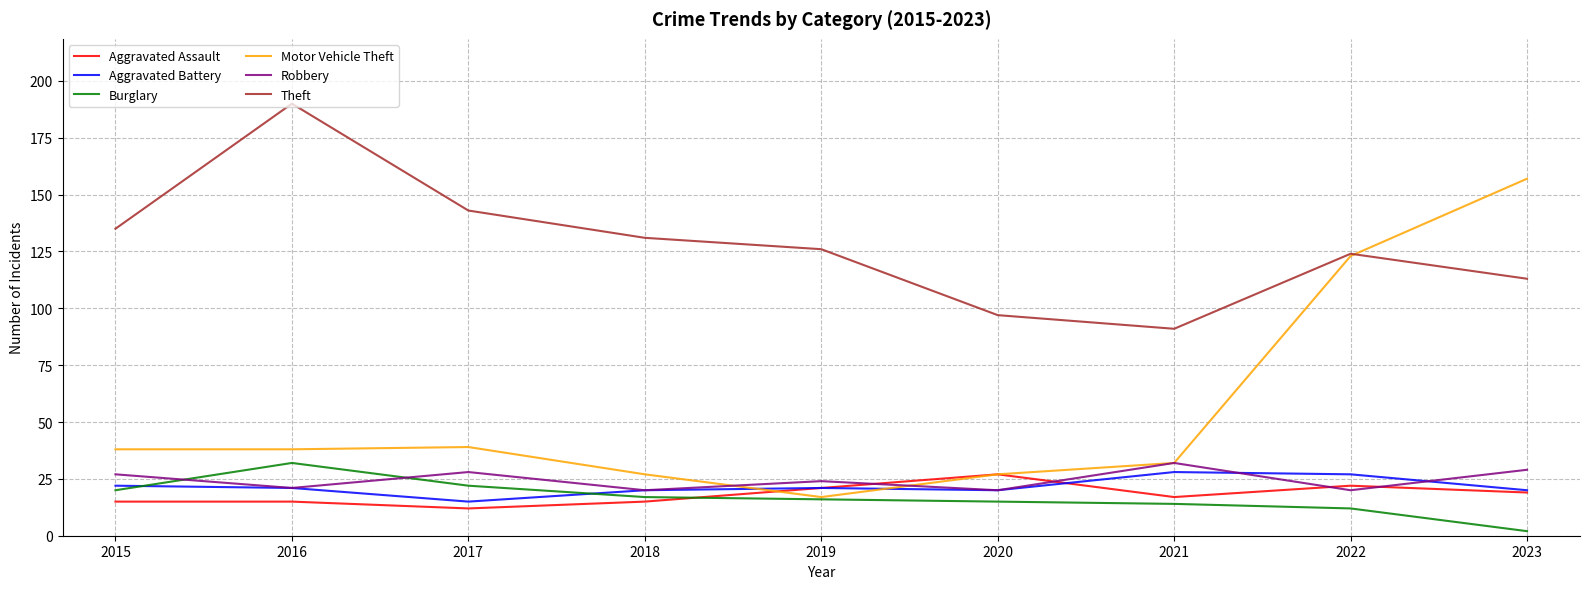

How many lines are shown in the chart?

6